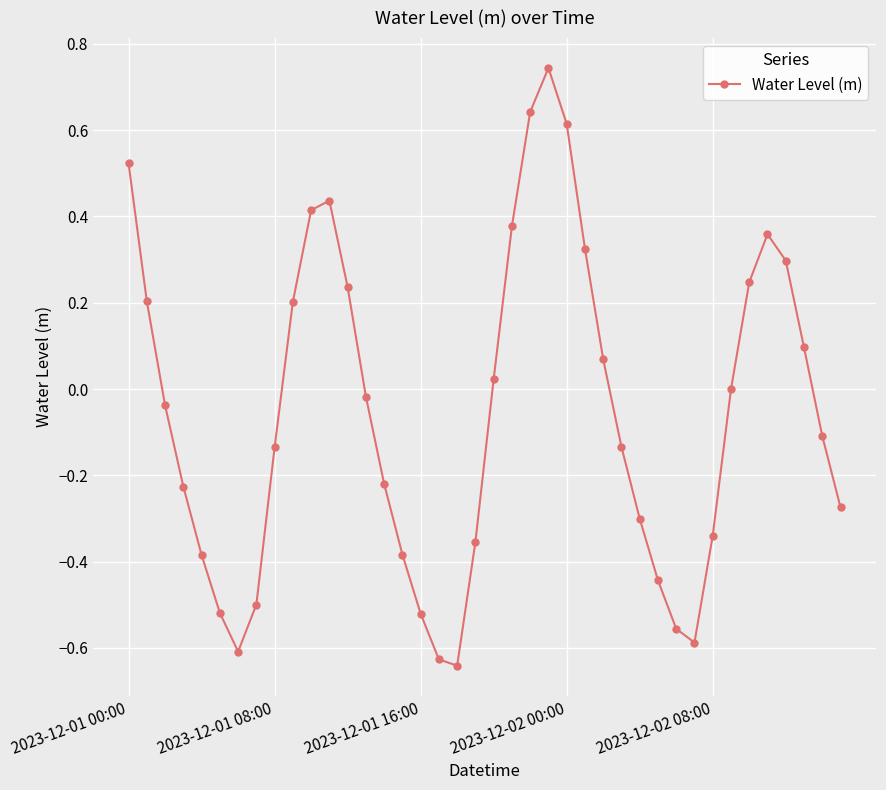

What is the difference between the maximum and minimum values?

1.4